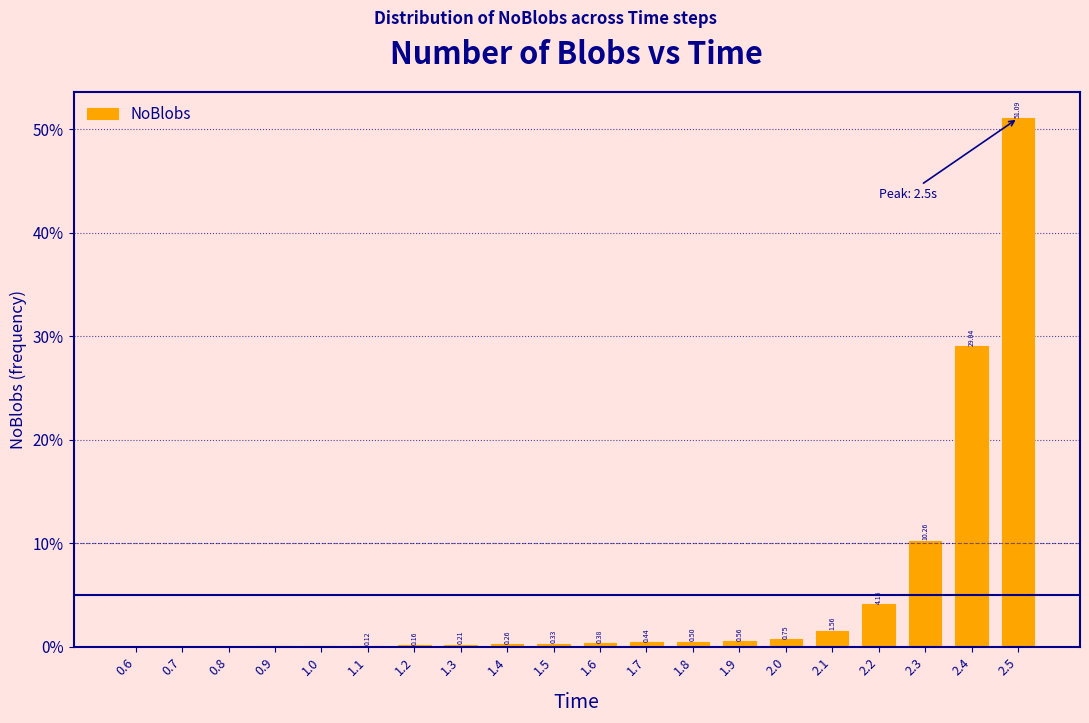

What is the sum of the values at 1.8 and 1.6?

0.9